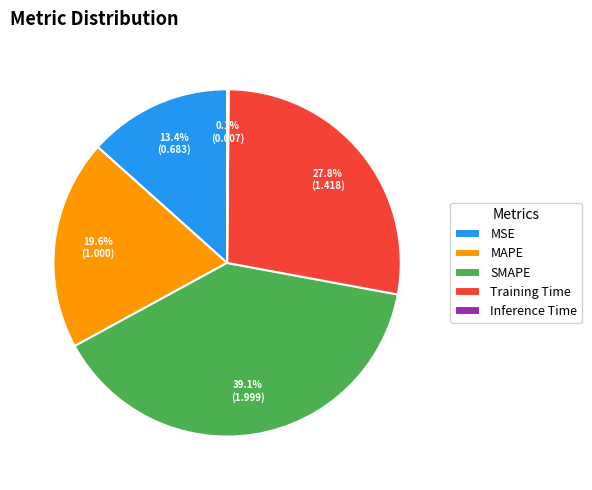

True or false: MAPE accounts for 31% of the total.

False